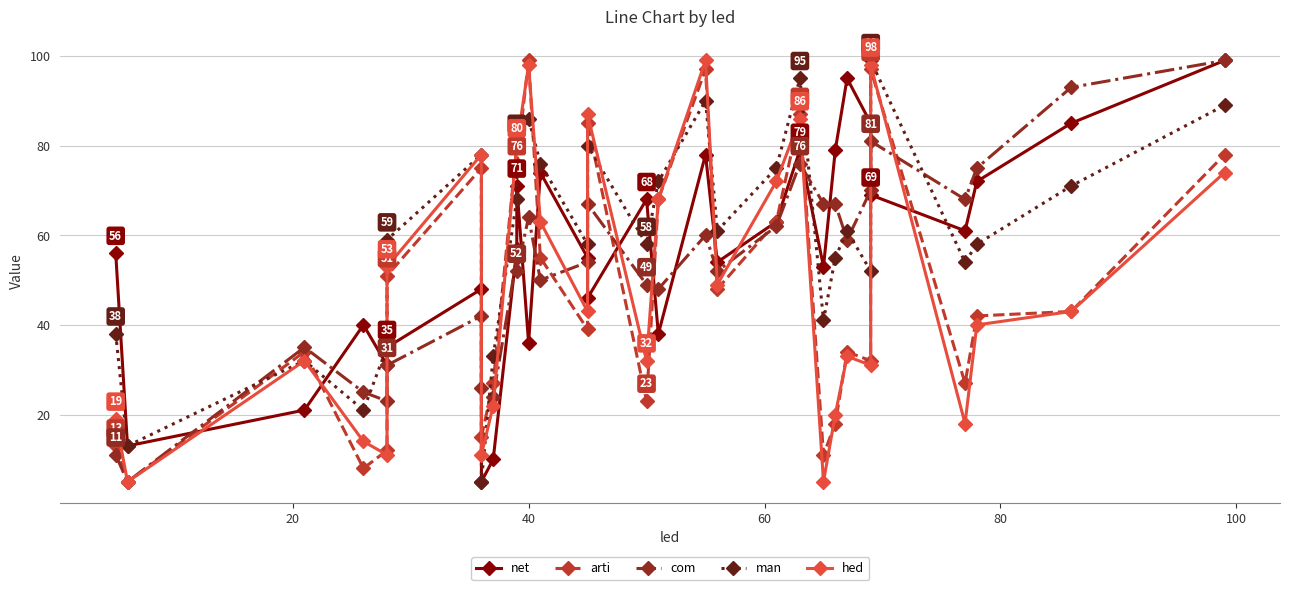

Is this an area chart (filled region under the line)?

No